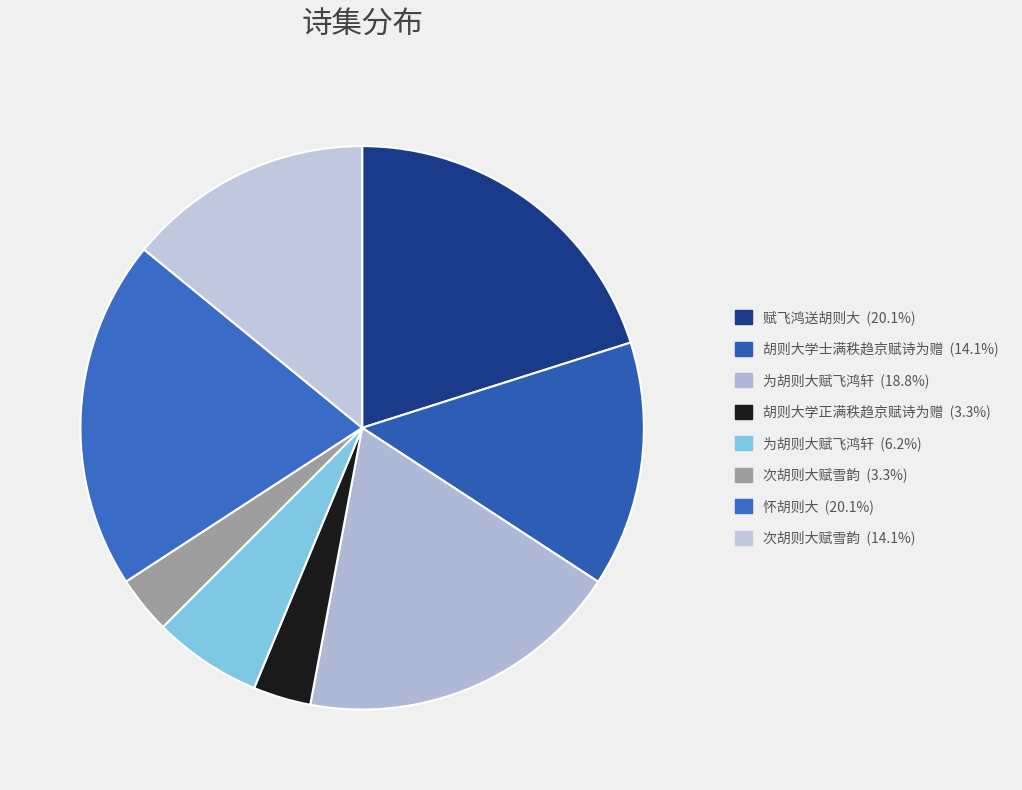

How many segments does this pie chart have?

8